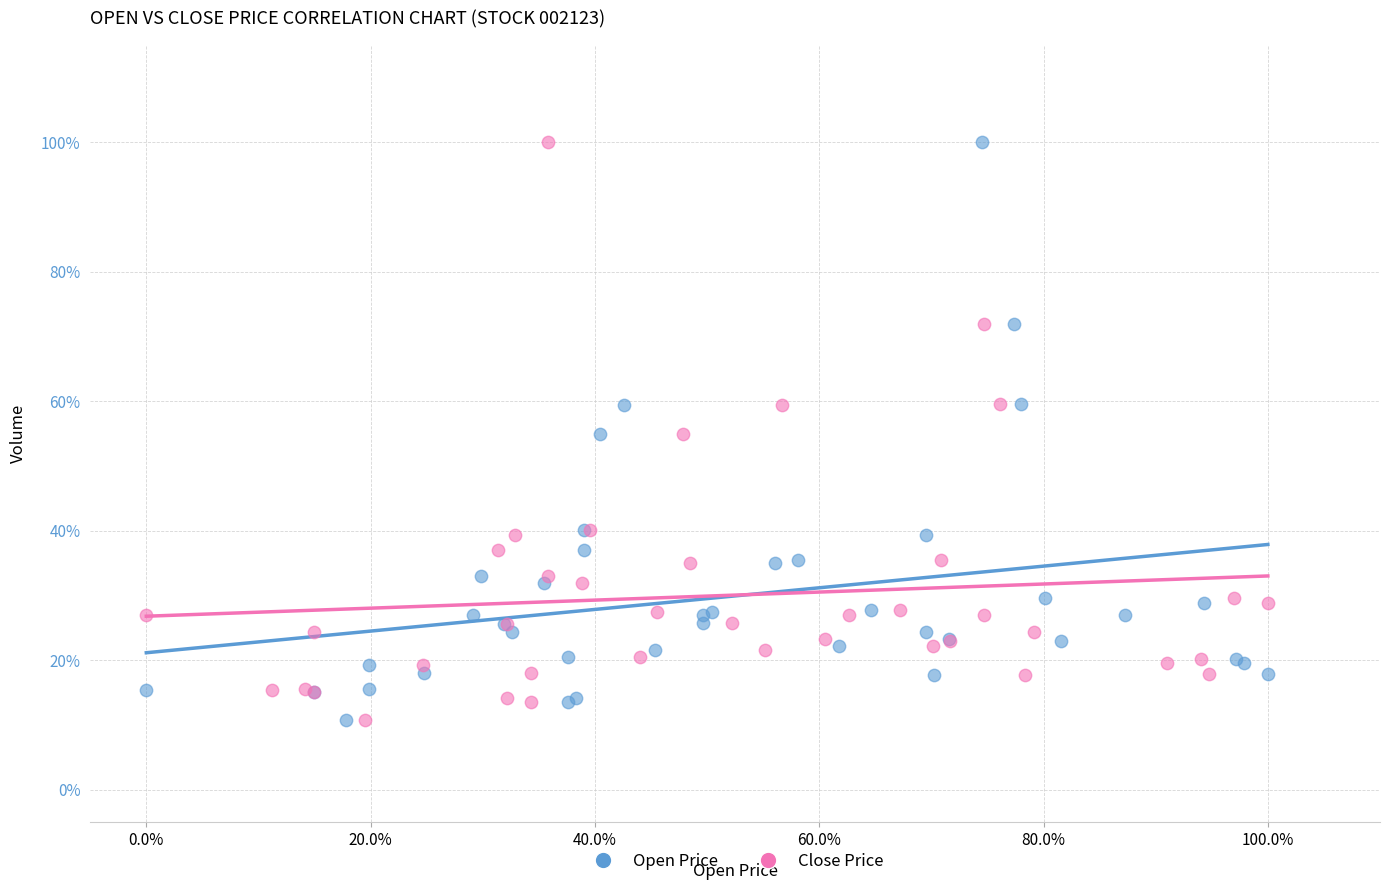

What are all the series names shown in the legend?

Open Price, Close Price